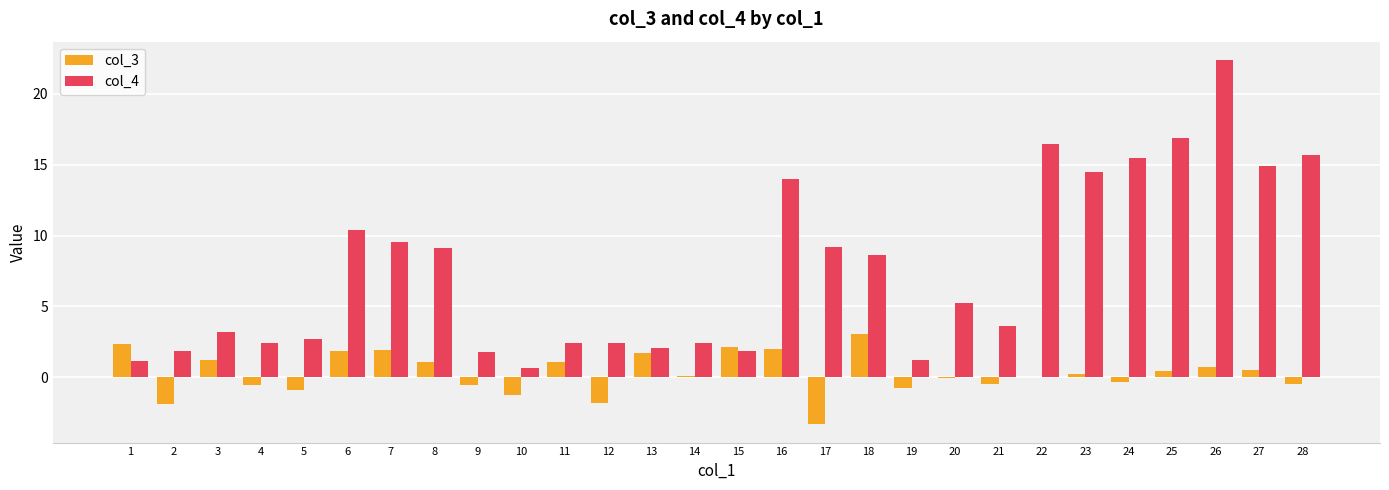

What is the average value of the col_3 series?

0.3